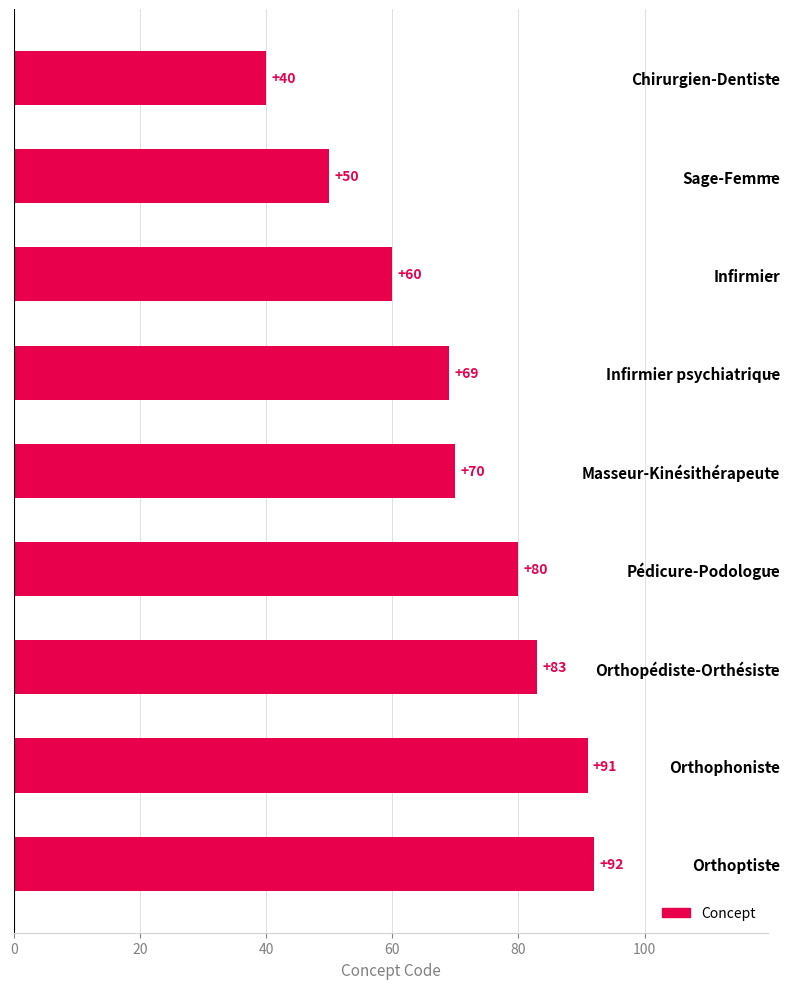

How many distinct data groups are displayed?

1